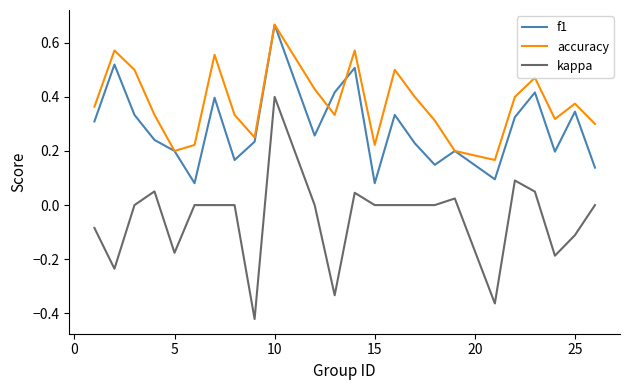

Which series has the largest total across all categories?

accuracy